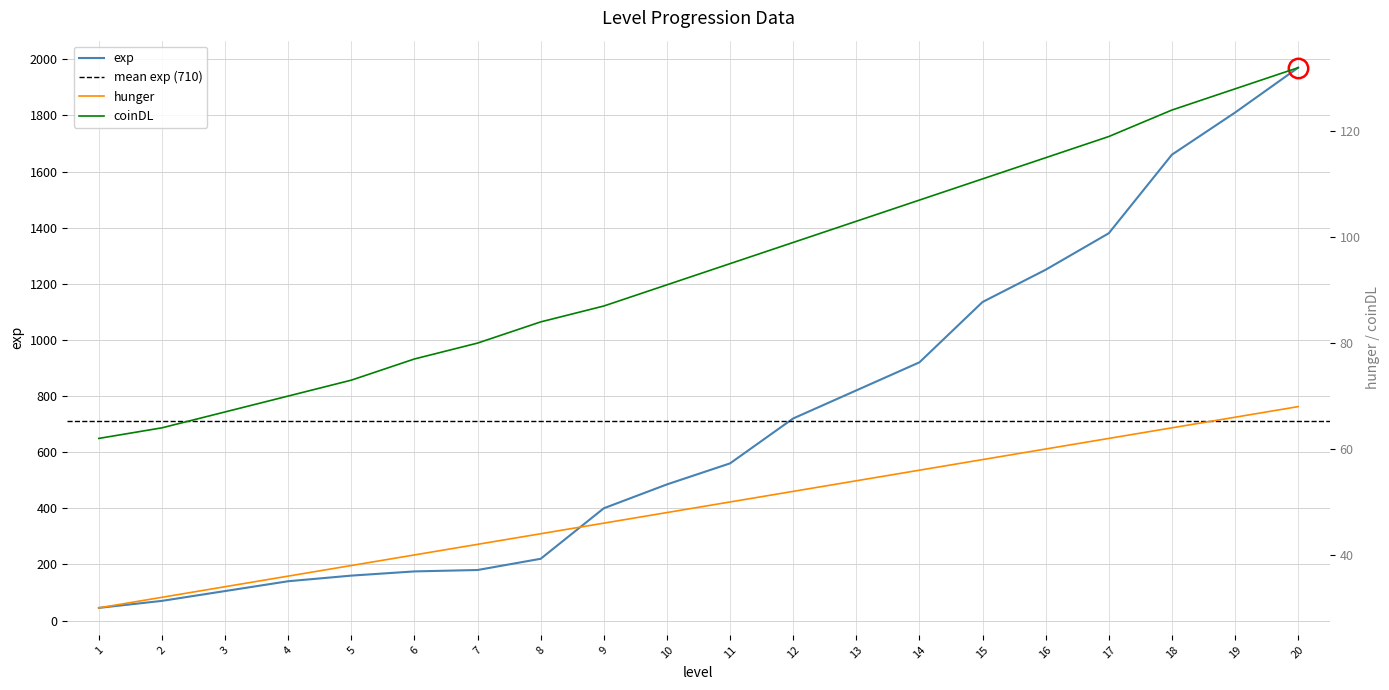

Is it true that exp equals 175 at 6?

True